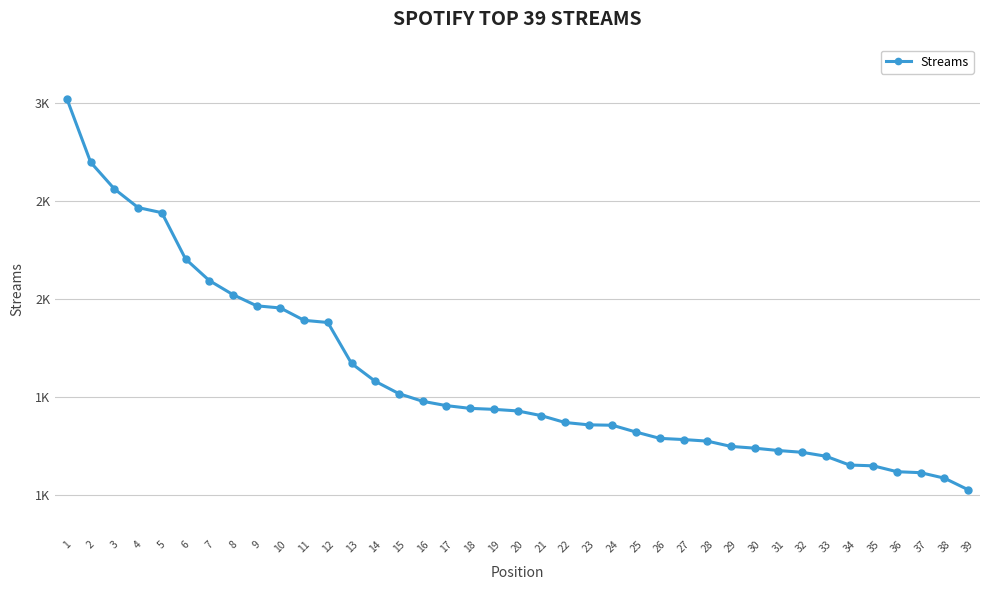

Is this an area chart (filled region under the line)?

No